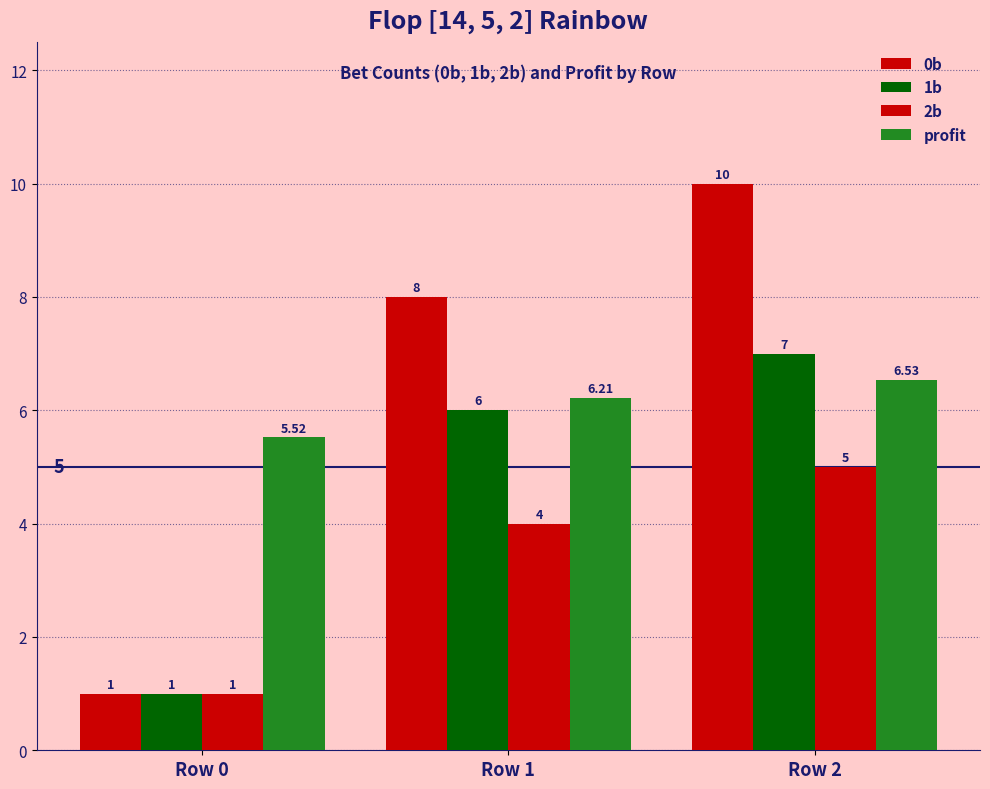

Reading left to right, extract all data points from this chart.

0b: Row 0=1.0	Row 1=8.0	Row 2=10.0
1b: Row 0=1.0	Row 1=6.0	Row 2=7.0
2b: Row 0=1.0	Row 1=4.0	Row 2=5.0
profit: Row 0=5.5	Row 1=6.2	Row 2=6.5